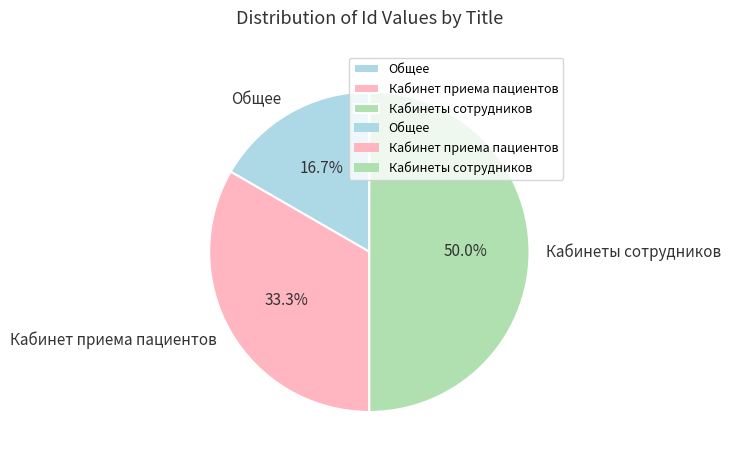

Rank the categories by value from lowest to highest.

Общее, Кабинет приема пациентов, Кабинеты сотрудников